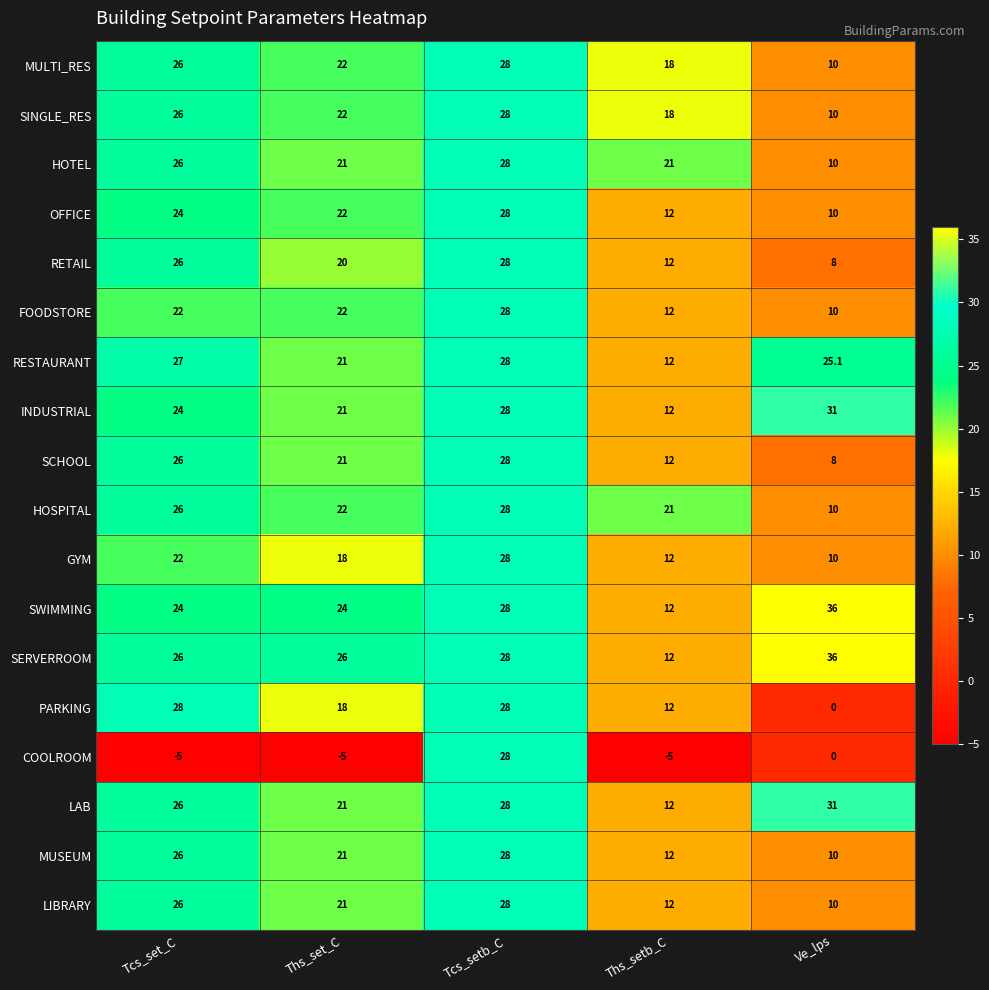

How many categories are shown in the chart?

5